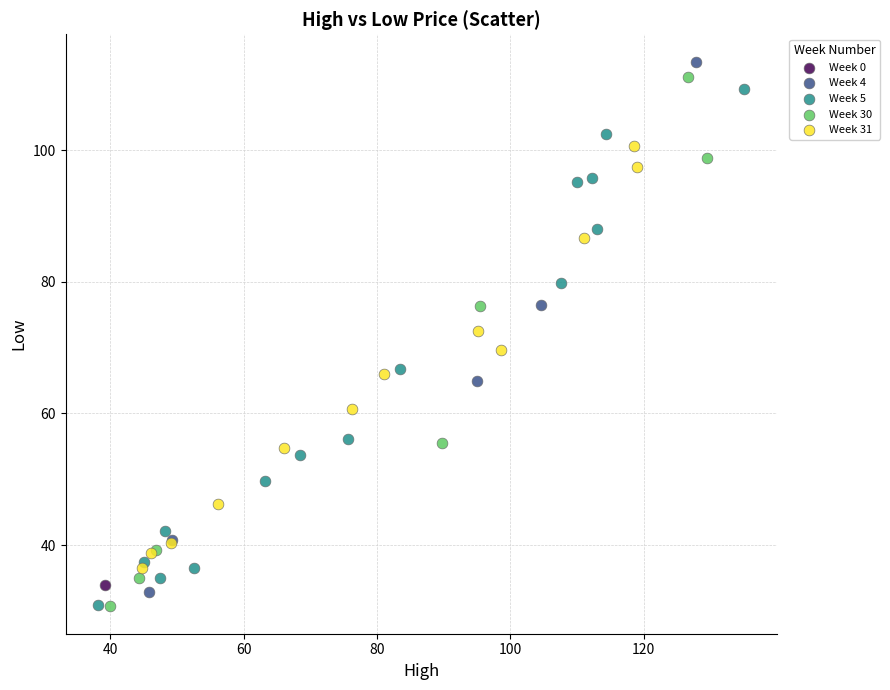

What are all the series names shown in the legend?

Week 0, Week 4, Week 5, Week 30, Week 31